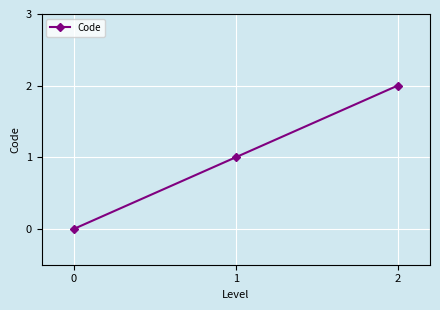

Approximately how many times larger is the value at 1 compared to 2?

0.5